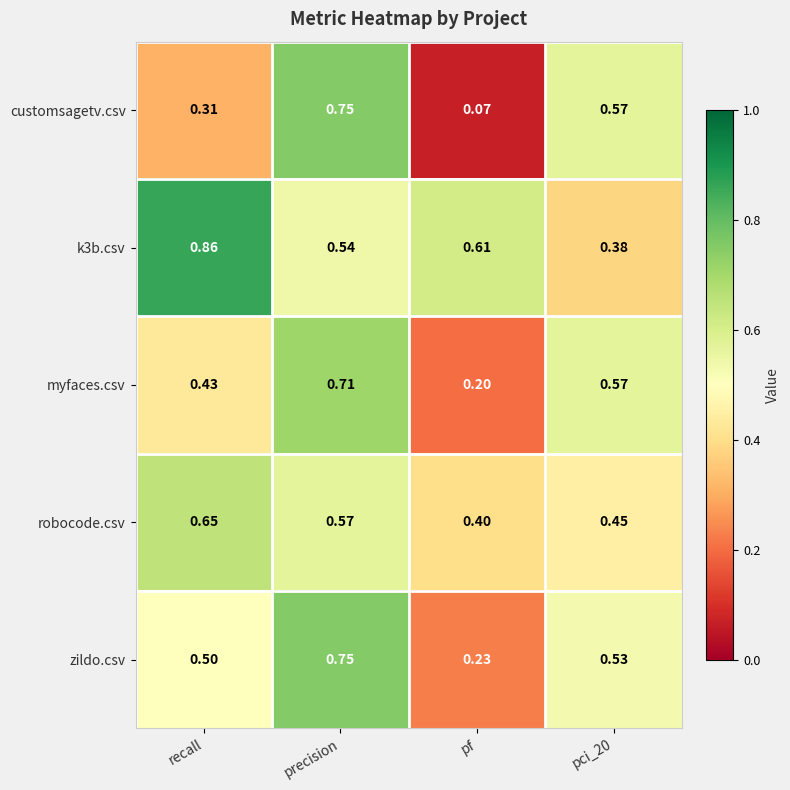

Where is zildo.csv nearest to the value 0?

pf